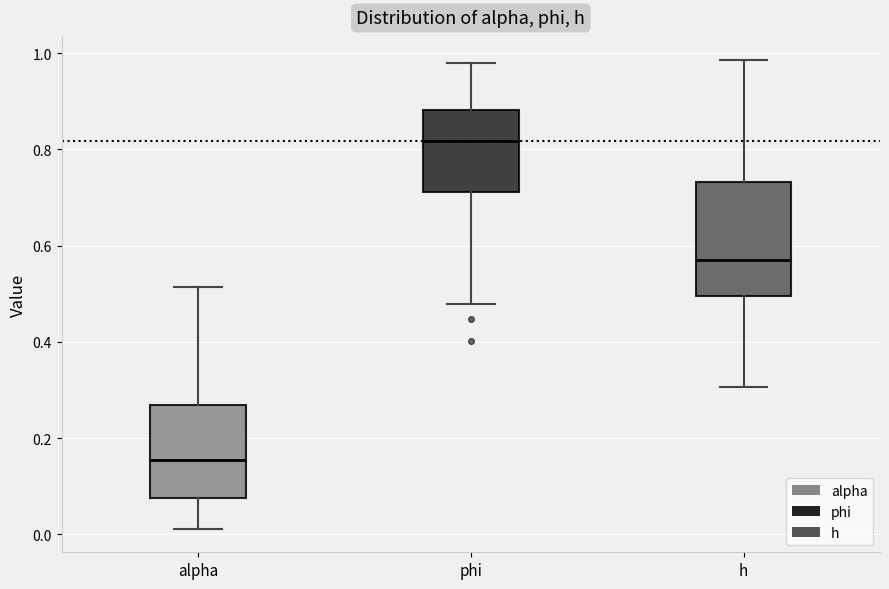

Which box is the tallest, from its lower edge to its upper edge?

h